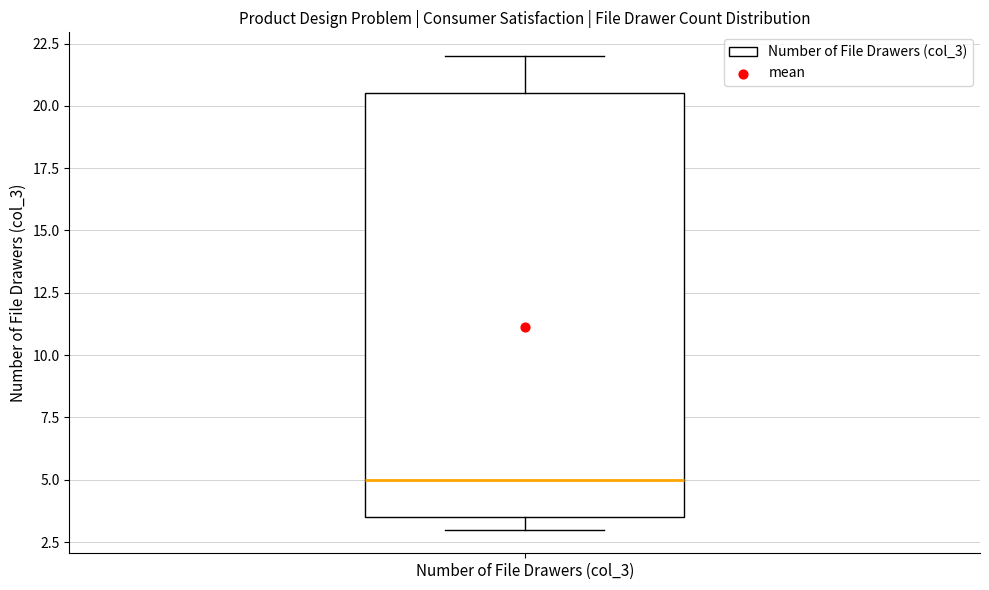

Transcribe this box plot: give where the median line is, the range the box spans, and where the two whiskers end, as read against the y-axis. The values are not printed on the chart, so give them approximately, as read against the axis.

median 5.0, box 3.5 to 20.5, whiskers 3.0 to 22.0